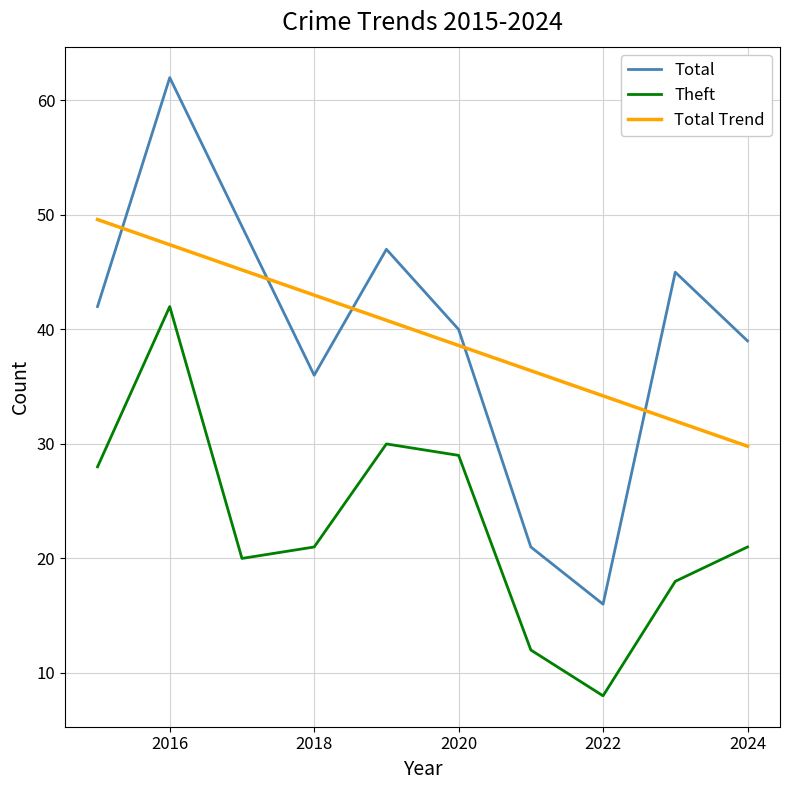

Which series has the widest spread of values?

Total